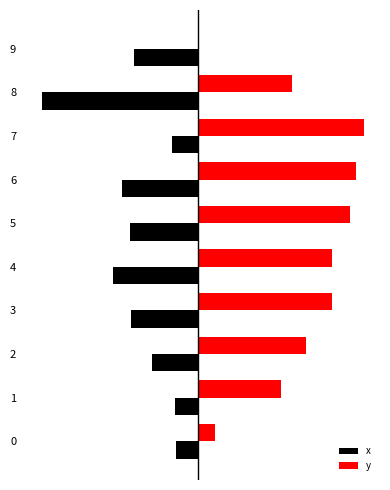

What are all the series names shown in the legend?

x, y